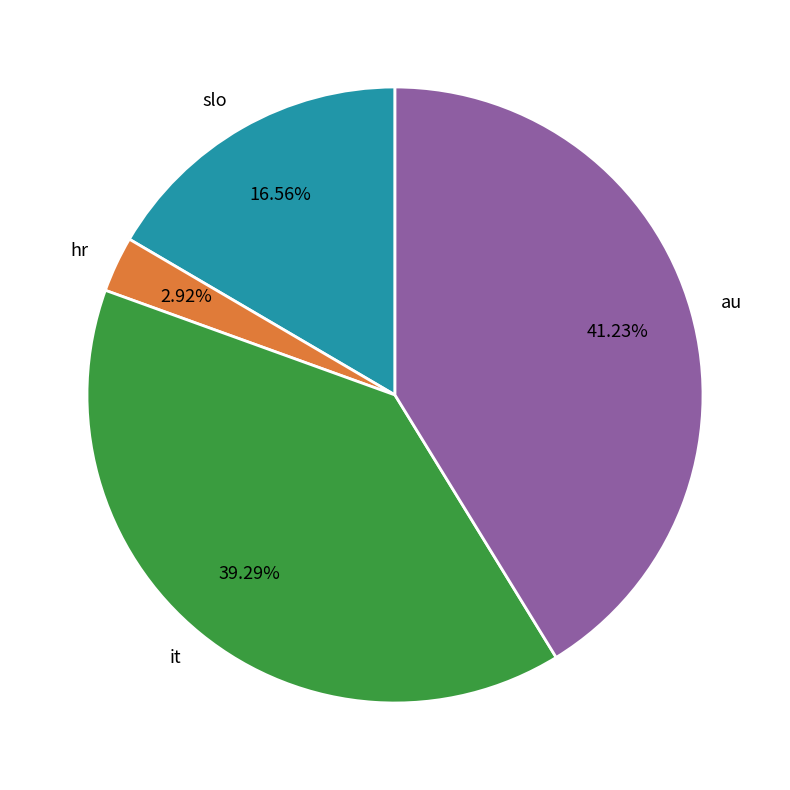

What portion of the pie excludes hr?

97.1%